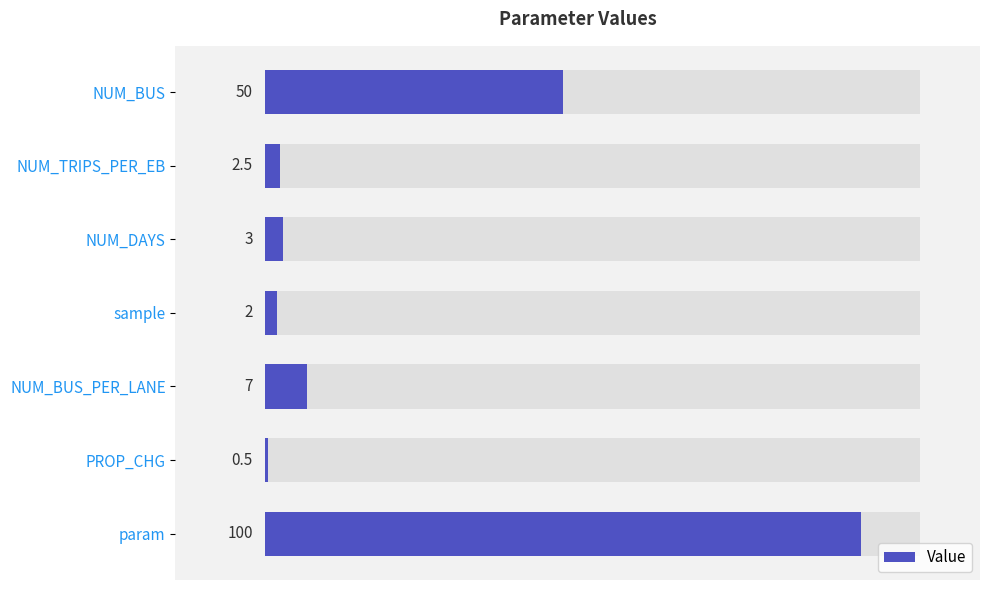

How many series are shown in this chart?

1